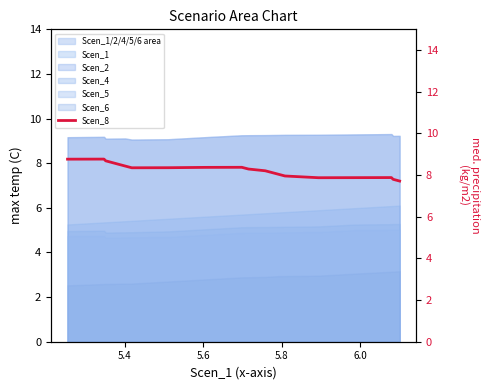

Reading right to left, extract all data points from this chart.

7.7	7.8	7.9	7.9	7.9	8.0	8.0	8.1	8.2	8.3	8.4	8.4	8.4	8.4	8.4	8.5	8.6	8.7	8.8	8.8